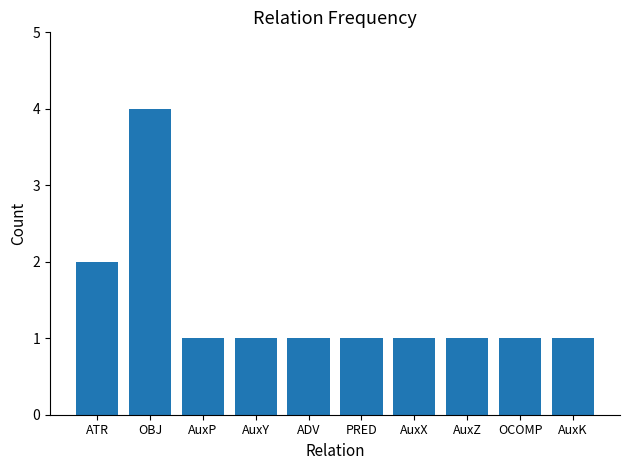

What position from the left is AuxY?

4